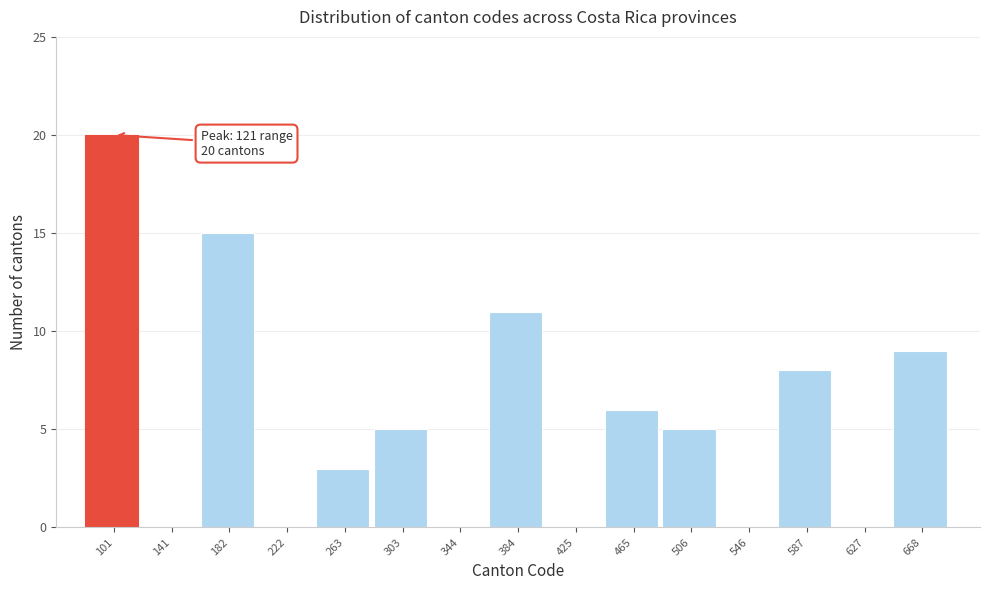

Reading left to right, extract all data points from this chart.

101=20	141=0	182=15	222=0	263=3	303=5	344=0	384=11	425=0	465=6	506=5	546=0	587=8	627=0	668=9